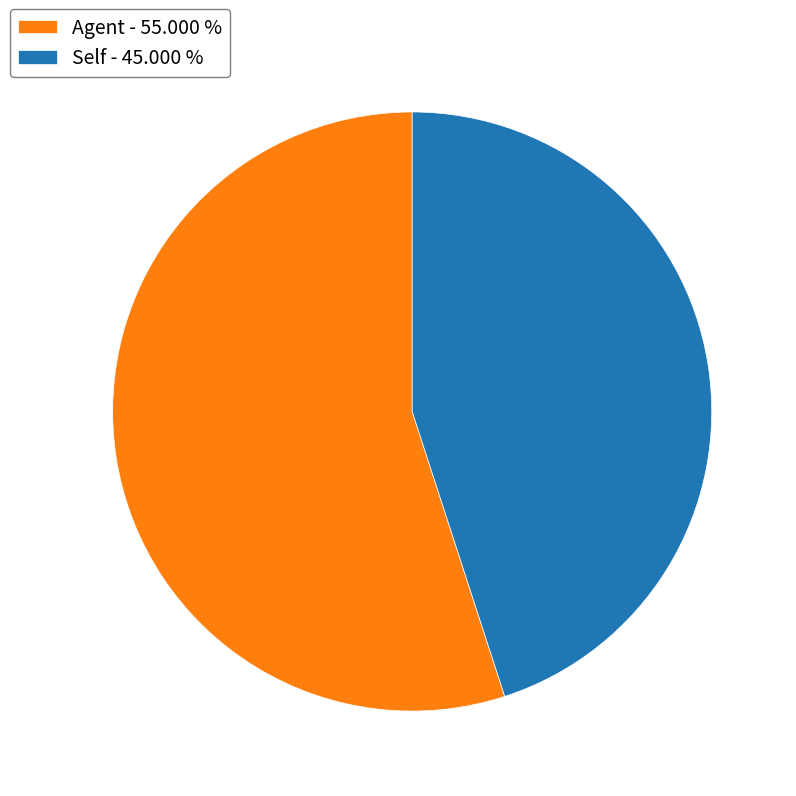

What is the smallest slice in the pie chart?

Self